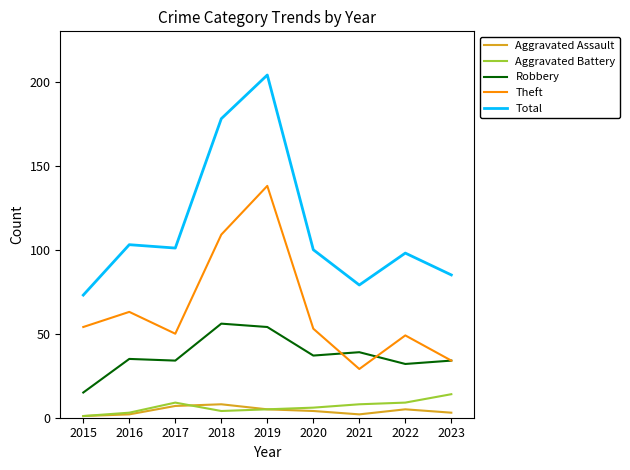

Reading right to left, what are all the values shown in this chart?

Aggravated Assault: 2023=3	2022=5	2021=2	2020=4	2019=5	2018=8	2017=7	2016=2	2015=1
Aggravated Battery: 2023=14	2022=9	2021=8	2020=6	2019=5	2018=4	2017=9	2016=3	2015=1
Robbery: 2023=34	2022=32	2021=39	2020=37	2019=54	2018=56	2017=34	2016=35	2015=15
Theft: 2023=34	2022=49	2021=29	2020=53	2019=138	2018=109	2017=50	2016=63	2015=54
Total: 2023=85	2022=98	2021=79	2020=100	2019=204	2018=178	2017=101	2016=103	2015=73